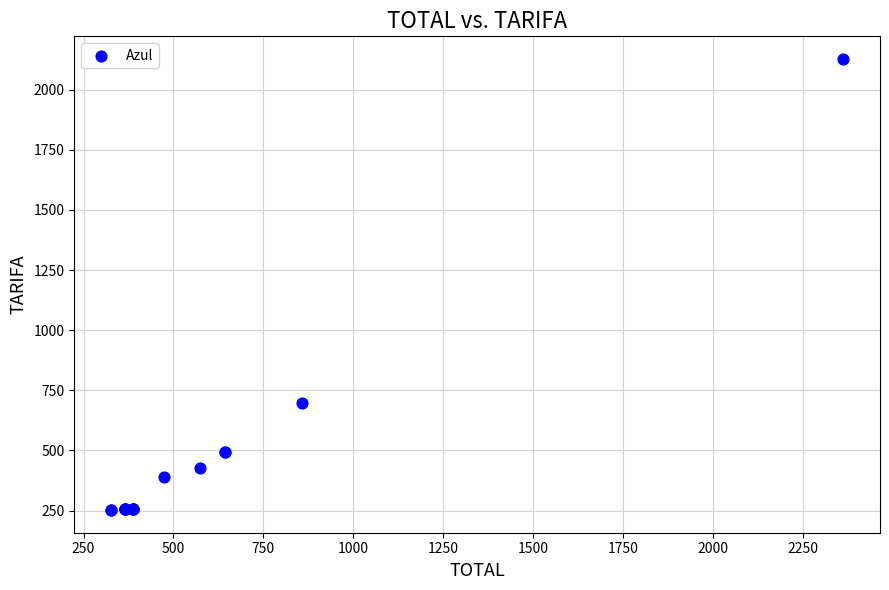

What Y value in the scatter plot is closest to 1189?

699.2